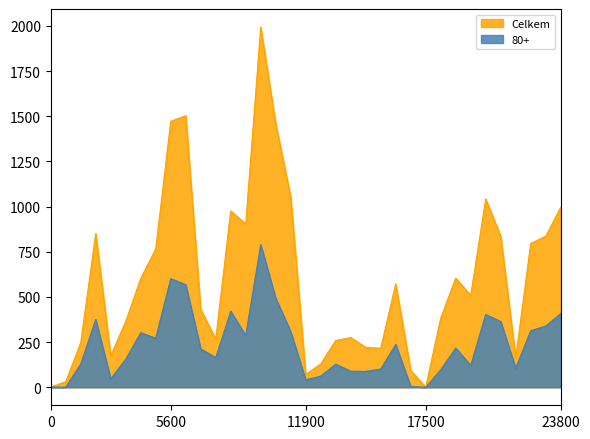

Which series has the largest total across all categories?

Celkem